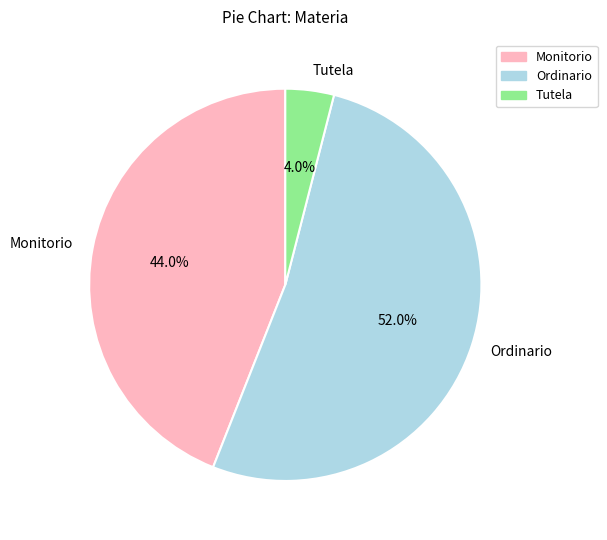

What percentage do Tutela and Monitorio together represent?

48.0%